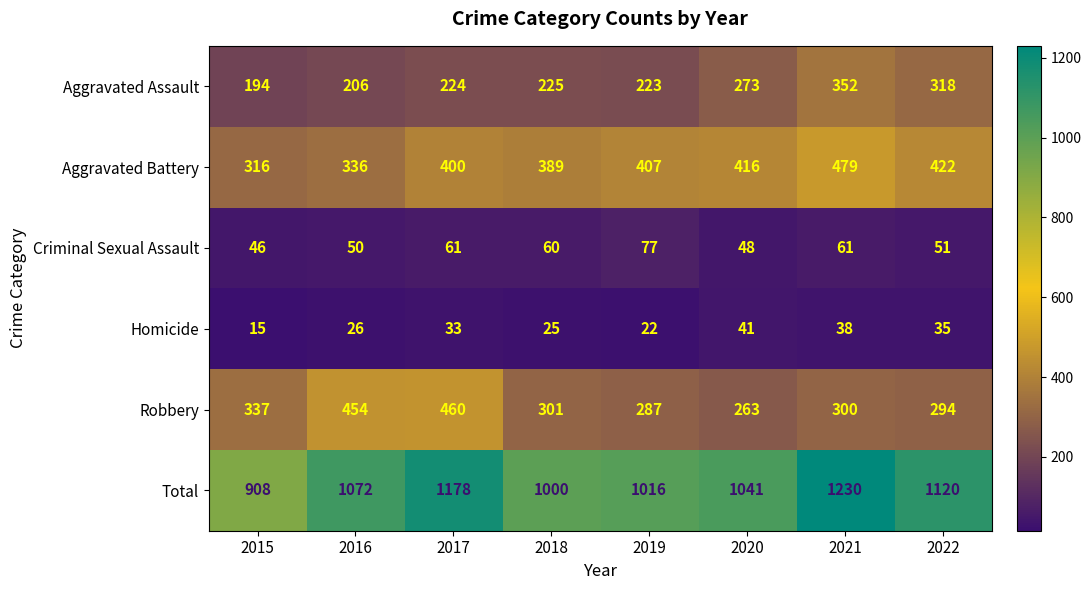

What is the difference between the maximum and minimum values in the Robbery series?

197